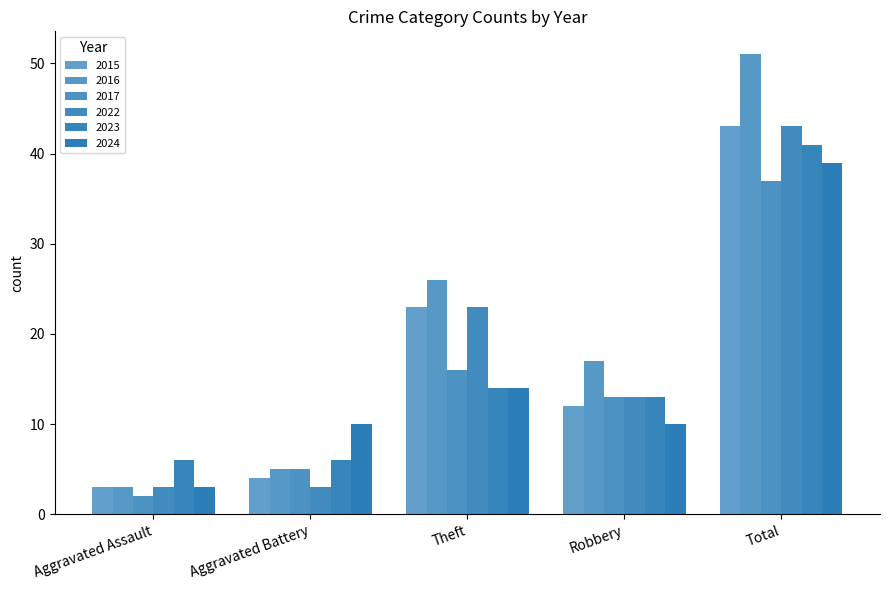

What is the approximate value of 2017 at Total, to the nearest 5?

35